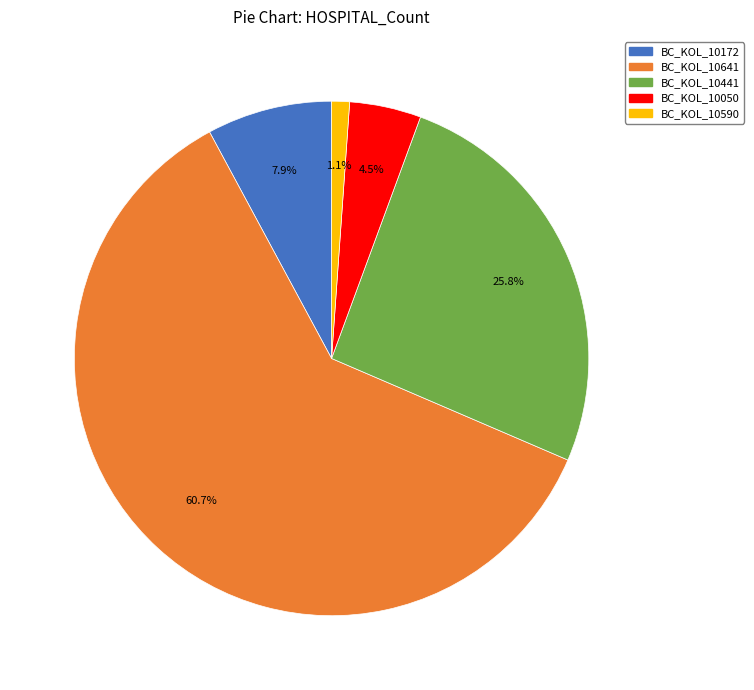

What percentage is the BC_KOL_10590 slice, to the nearest percent?

1%